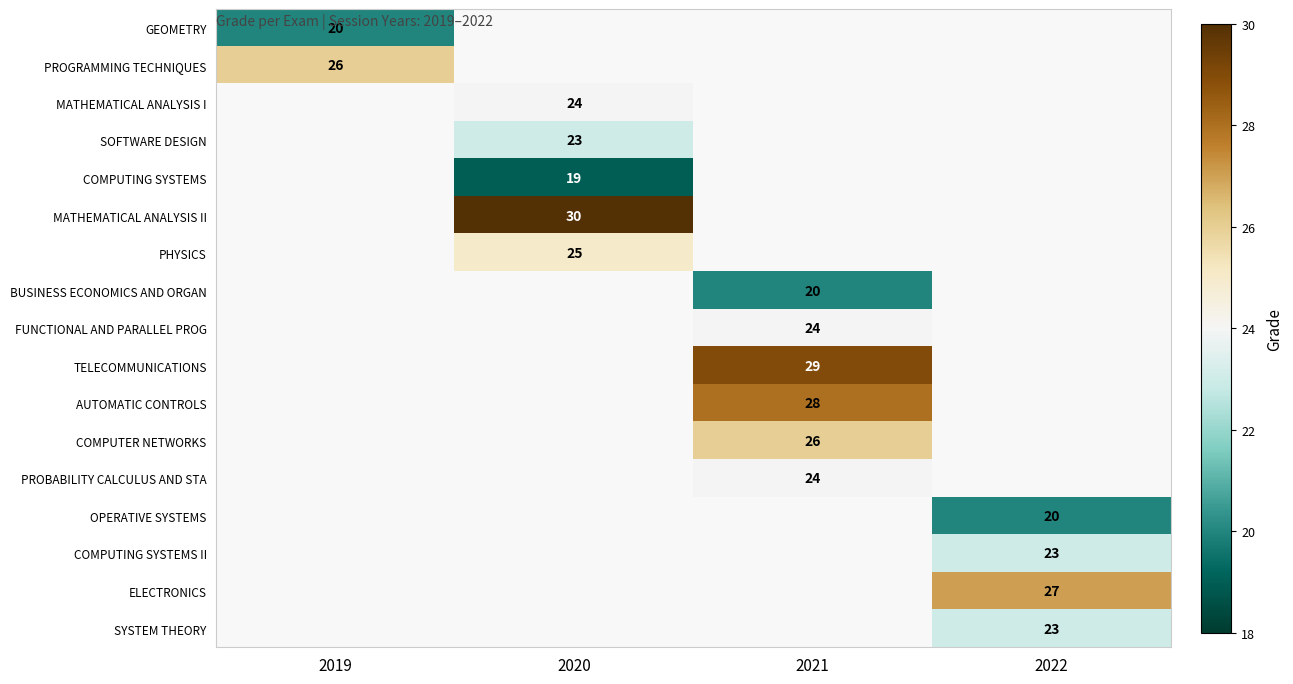

Which label corresponds to the largest value in the chart?

2020